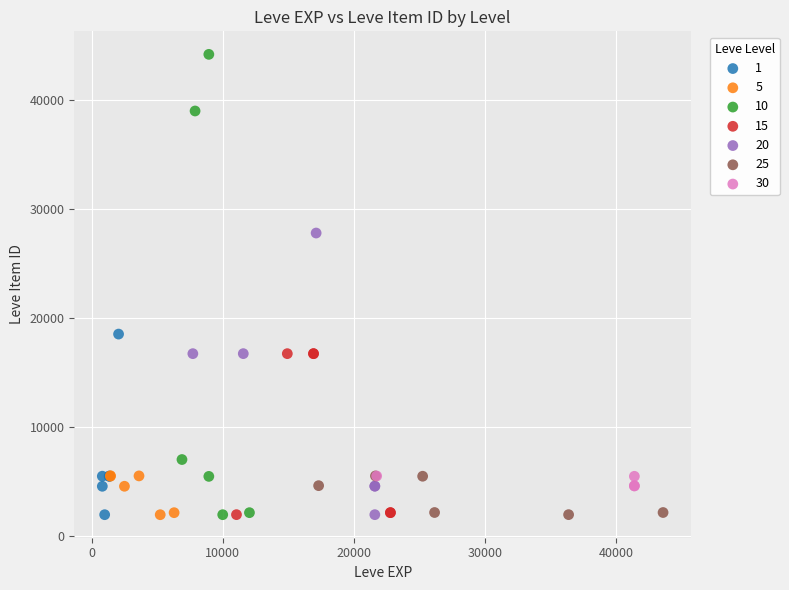

Which series has the widest spread of Y values?

10